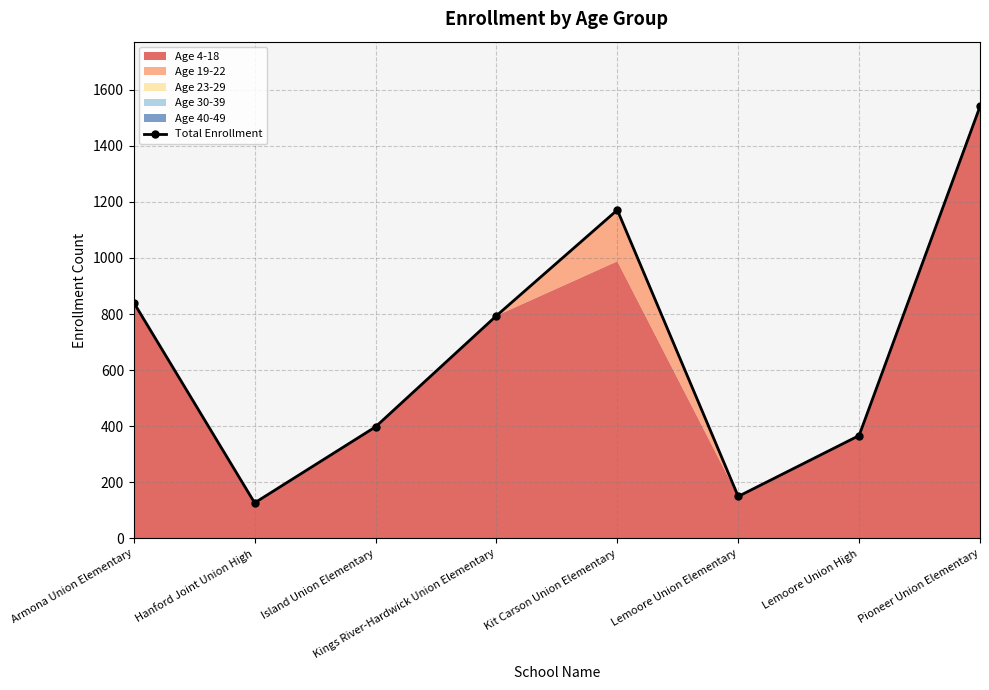

Count the number of values greater than 794.

3